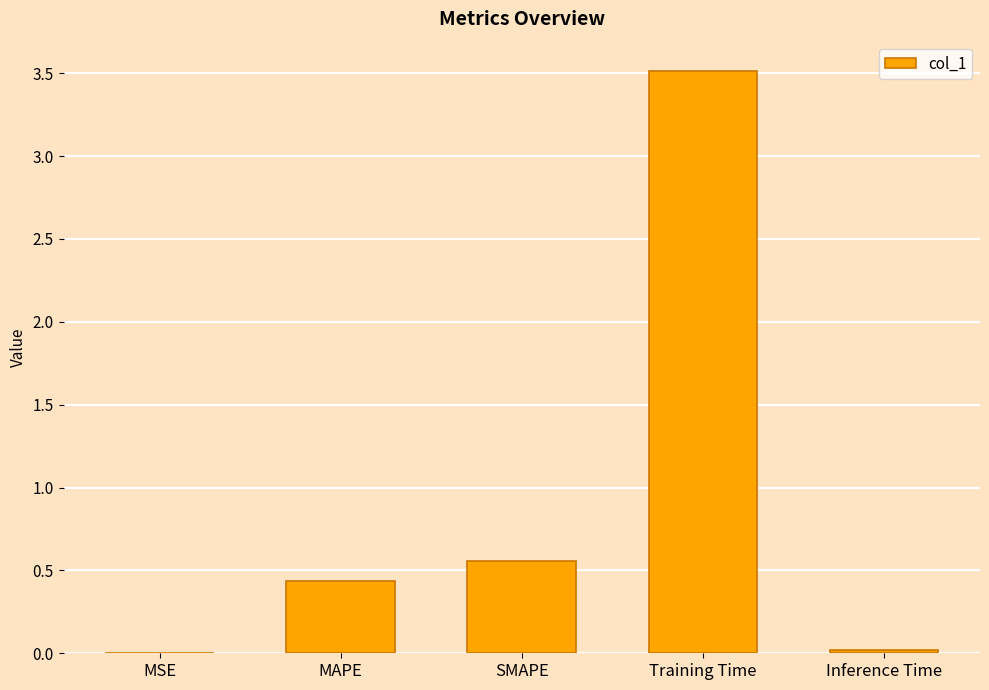

The value at Inference Time is 0.0. True or false?

True